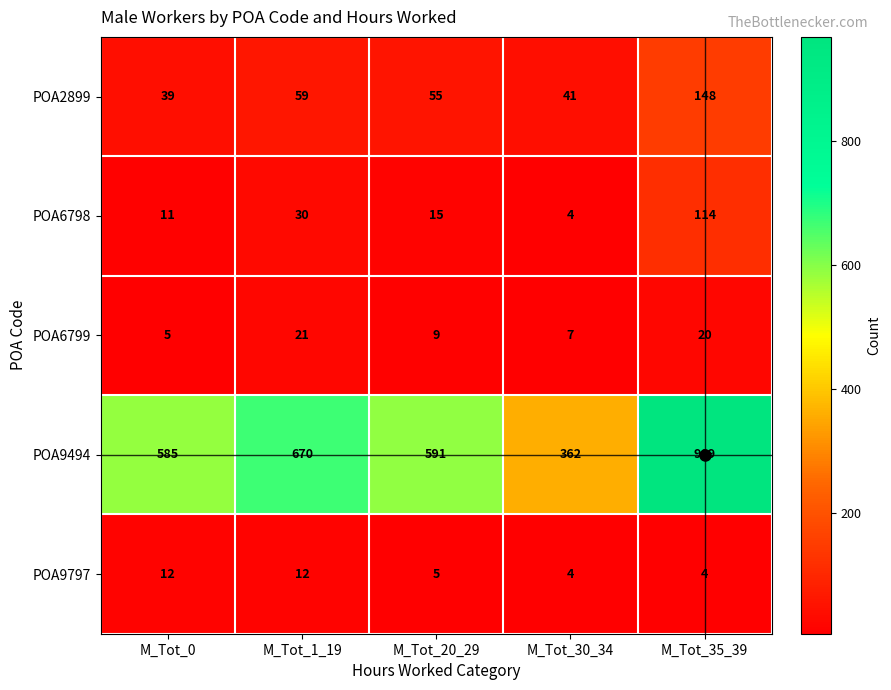

The POA6799 series shows 9 at M_Tot_35_39. True or false?

False